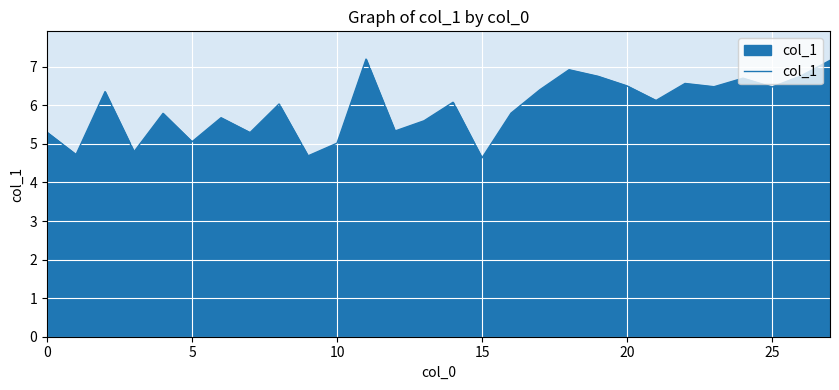

What is the difference between the maximum and minimum values?

2.6